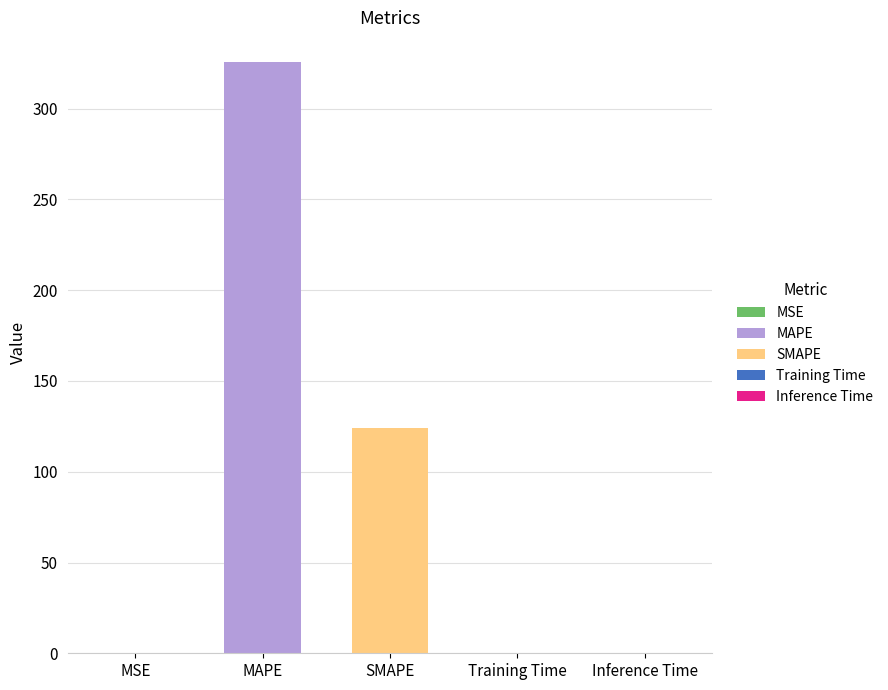

What is the label of the 1st bar from the right?

Inference Time